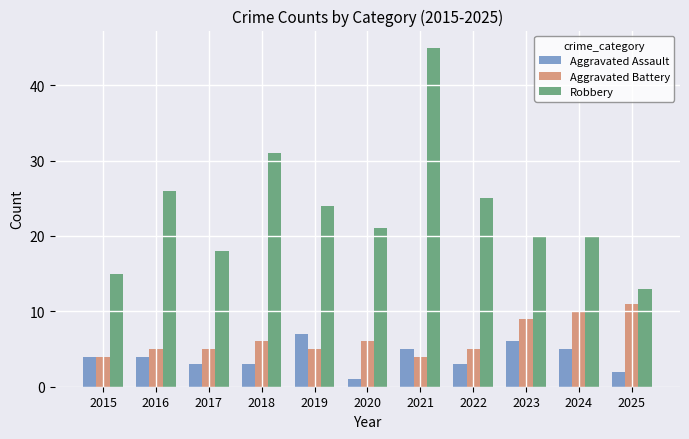

Count the Aggravated Battery values in the range 5 to 9.

7